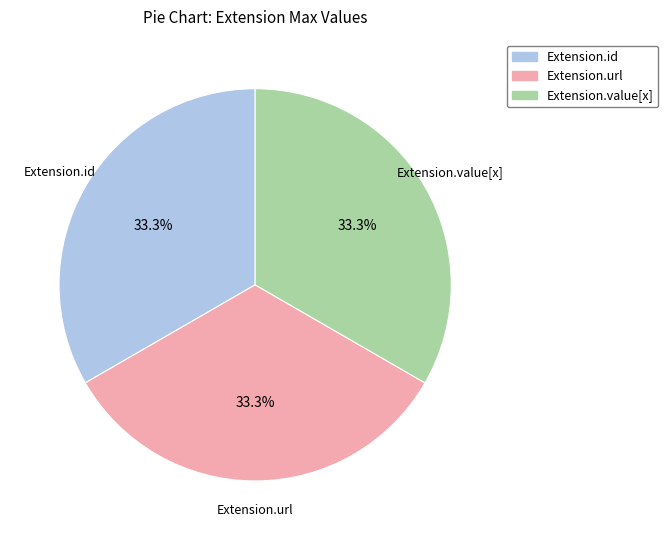

Does any single category account for the majority?

No